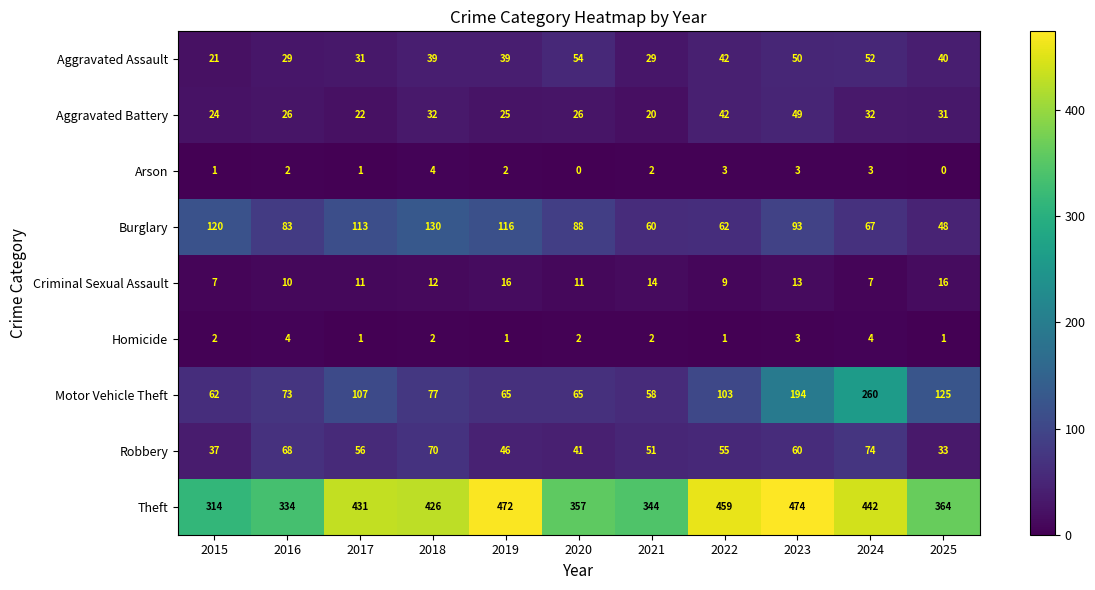

What is the difference between the maximum and minimum values in the Burglary series?

82